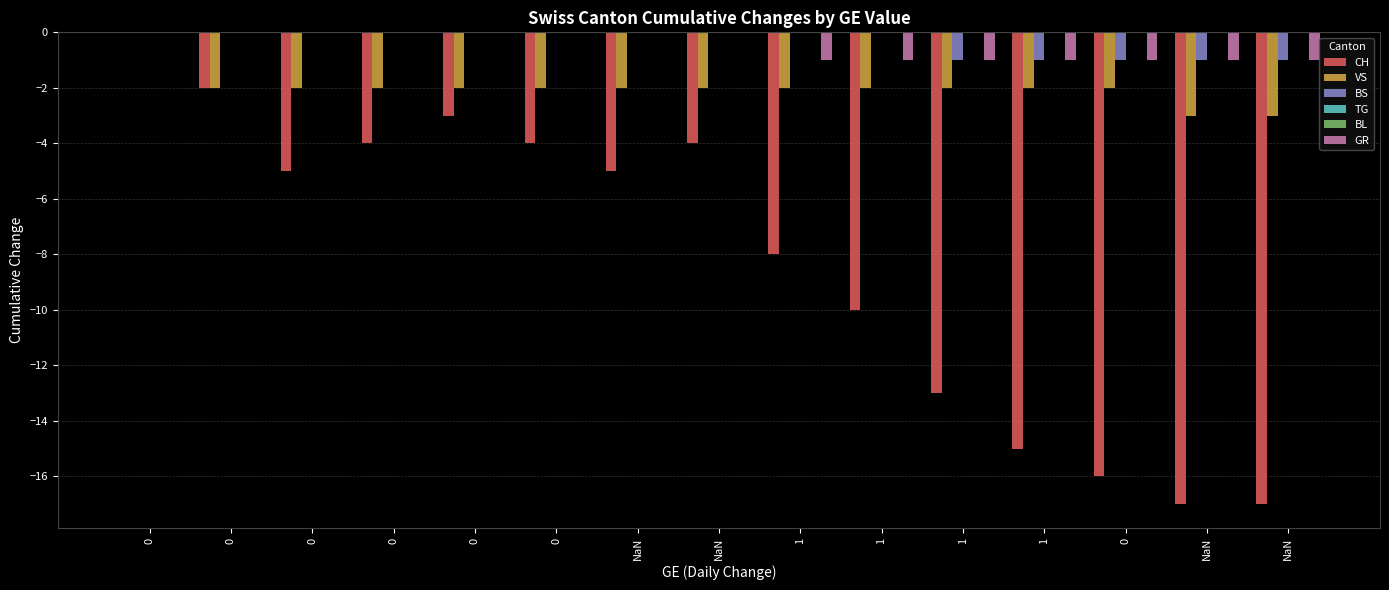

What is the difference between the CH values at 0 and 0?

4